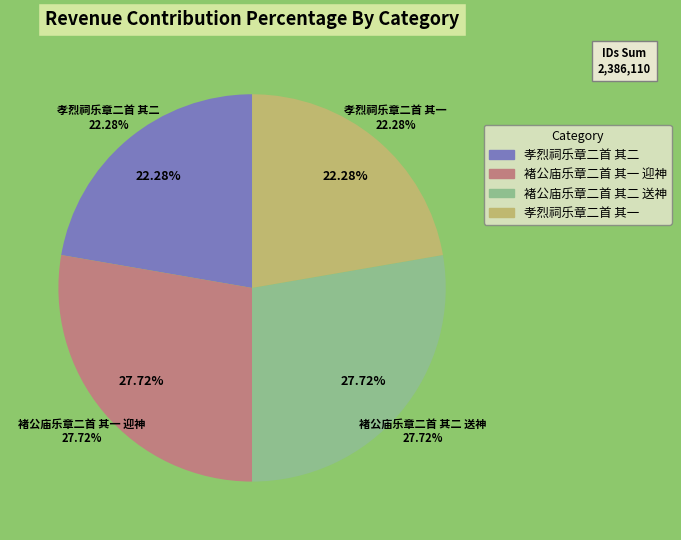

What percentage is the 褚公庙乐章二首 其二 送神 slice, to the nearest percent?

28%